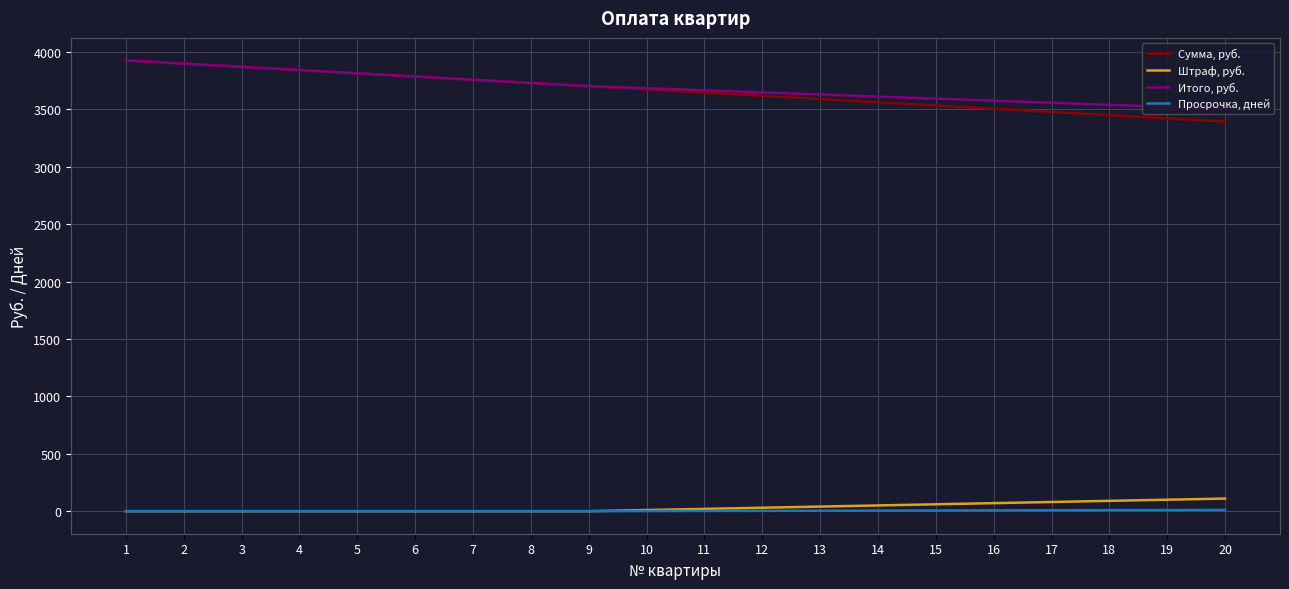

What is the spread (max minus min) of values at 5?

3814.8